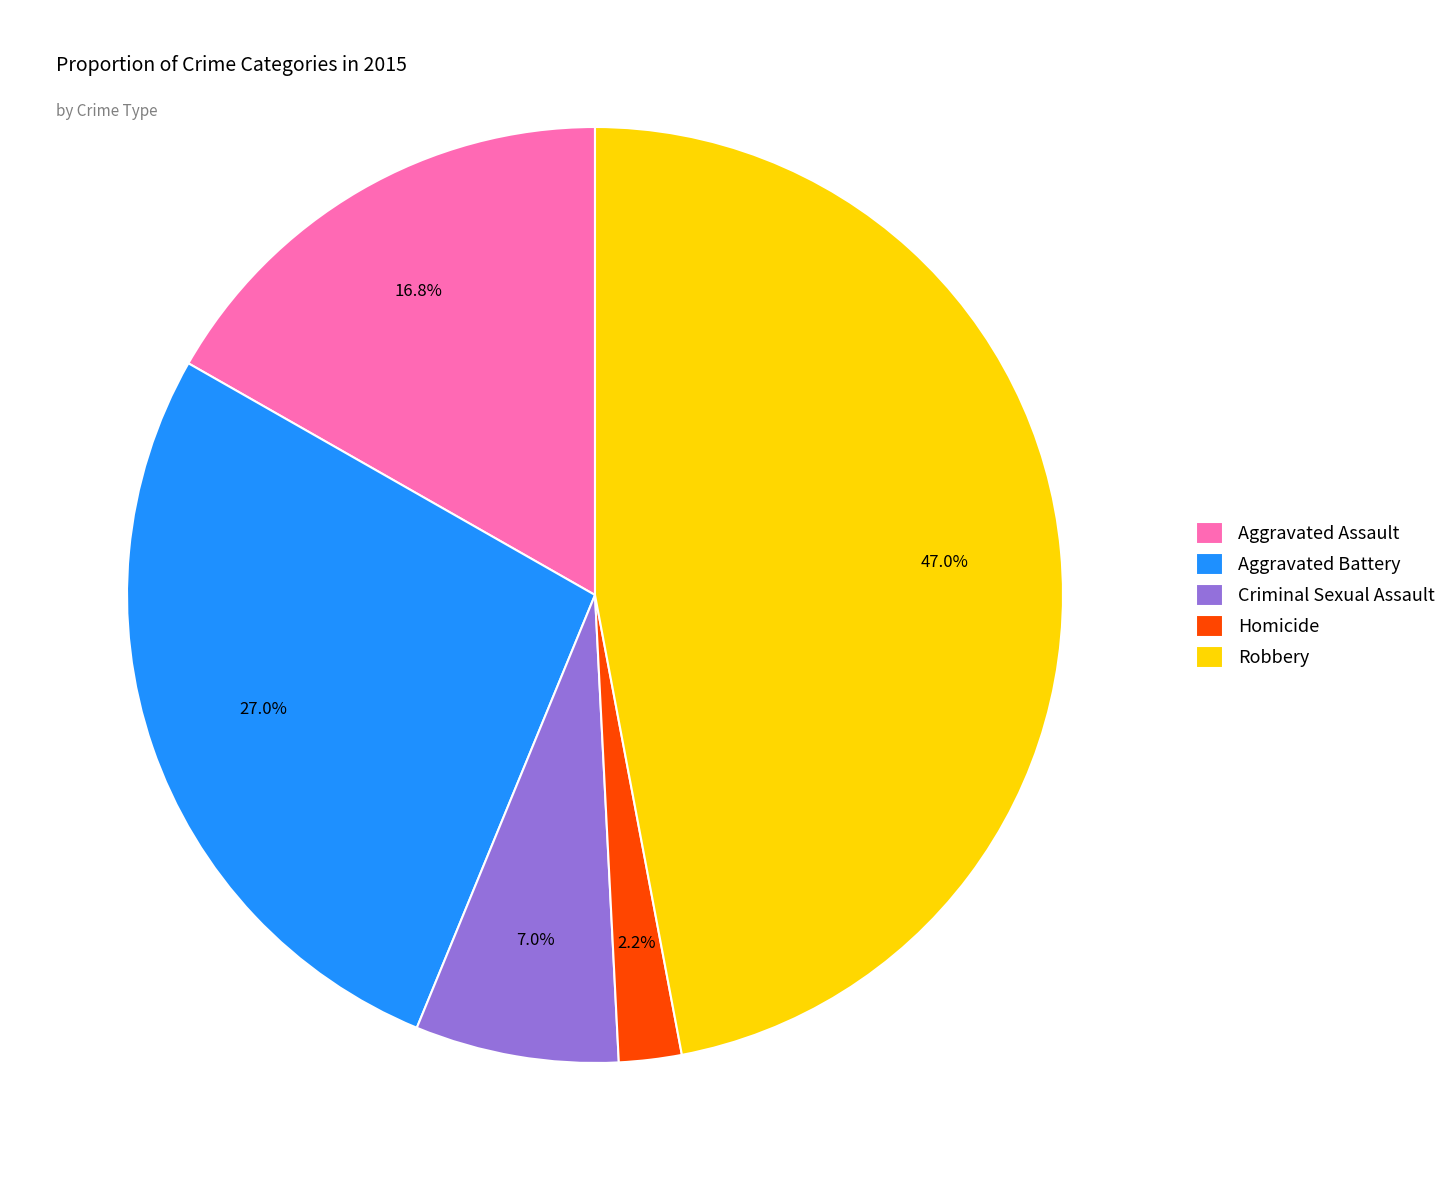

Which slice is the largest?

Robbery